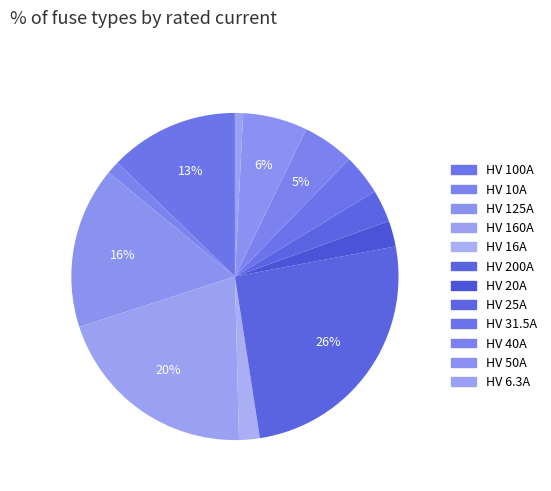

How many segments does this pie chart have?

12